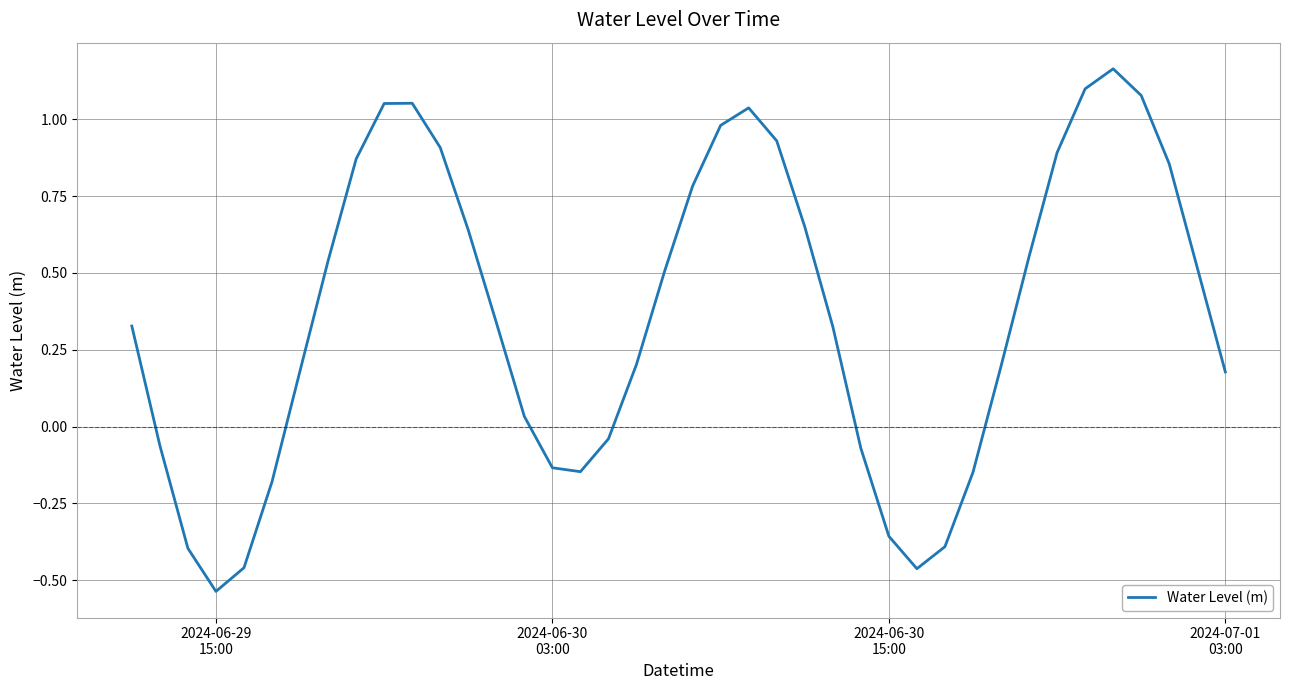

What is the difference between the maximum and minimum values?

1.7